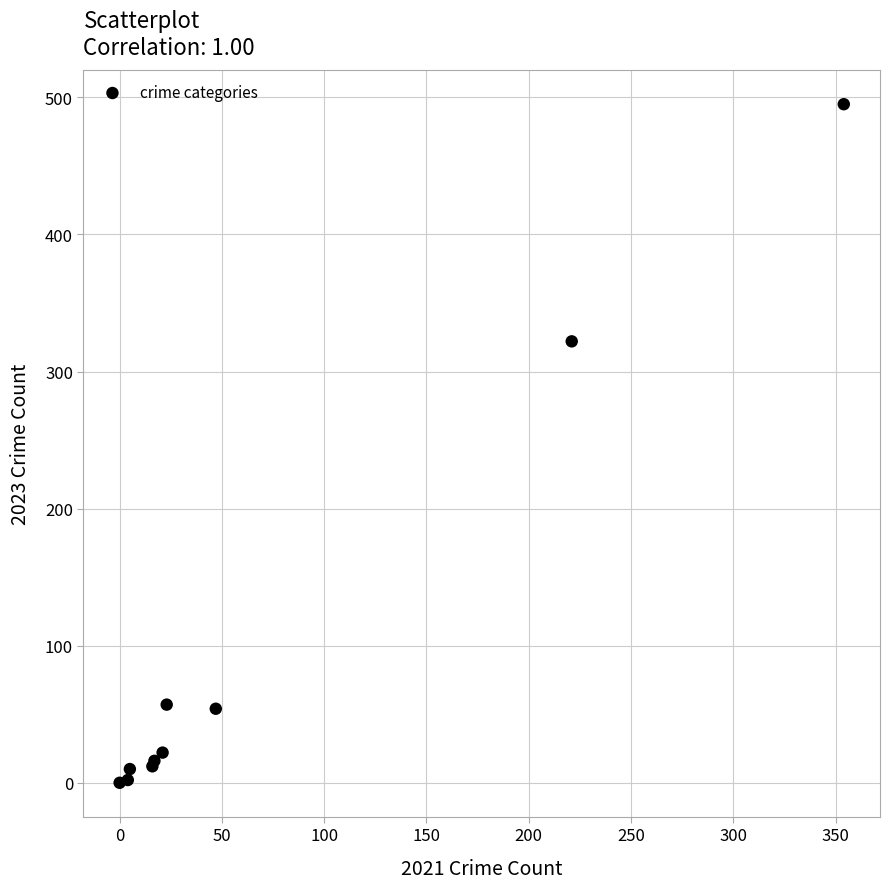

What Y value in the scatter plot is closest to 247?

322